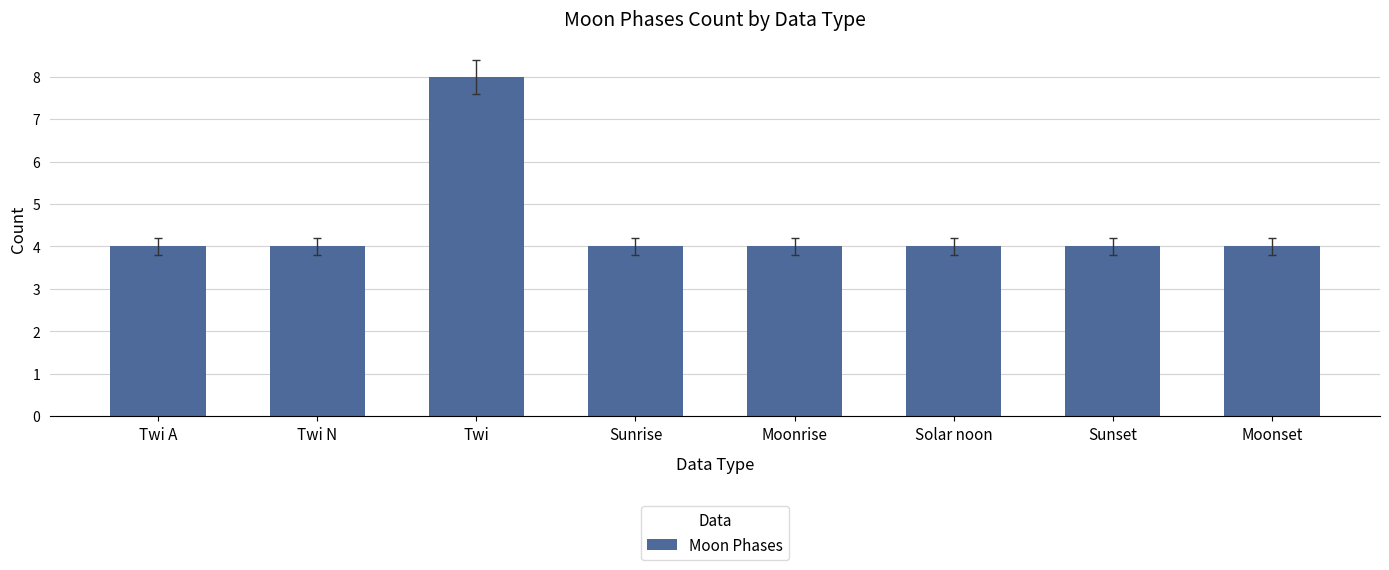

Reading left to right, extract all data points from this chart.

4	4	8	4	4	4	4	4